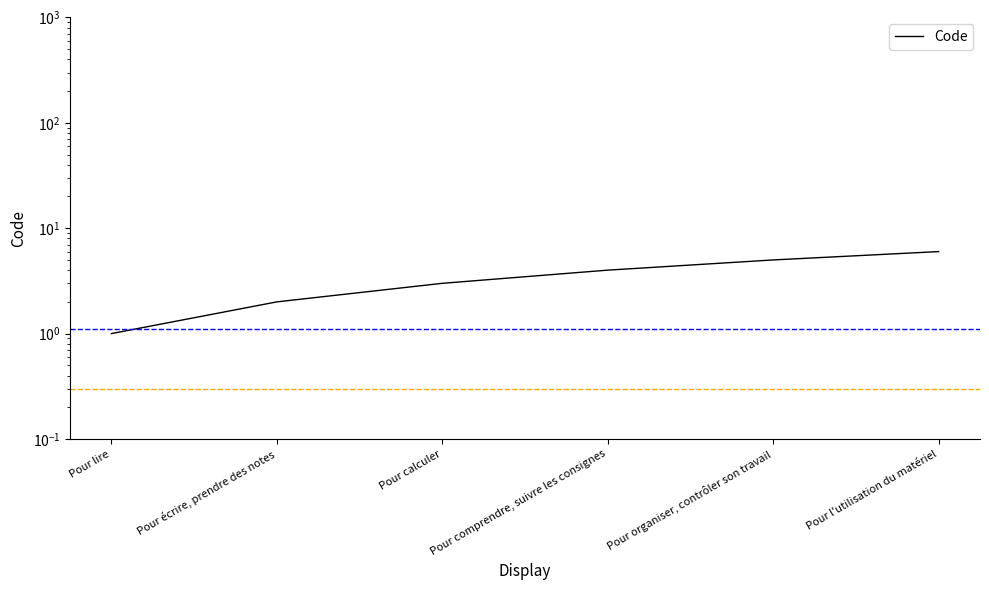

Rank the categories by value from highest to lowest.

Pour l'utilisation du matériel, Pour organiser, contrôler son travail, Pour comprendre, suivre les consignes, Pour calculer, Pour écrire, prendre des notes, Pour lire